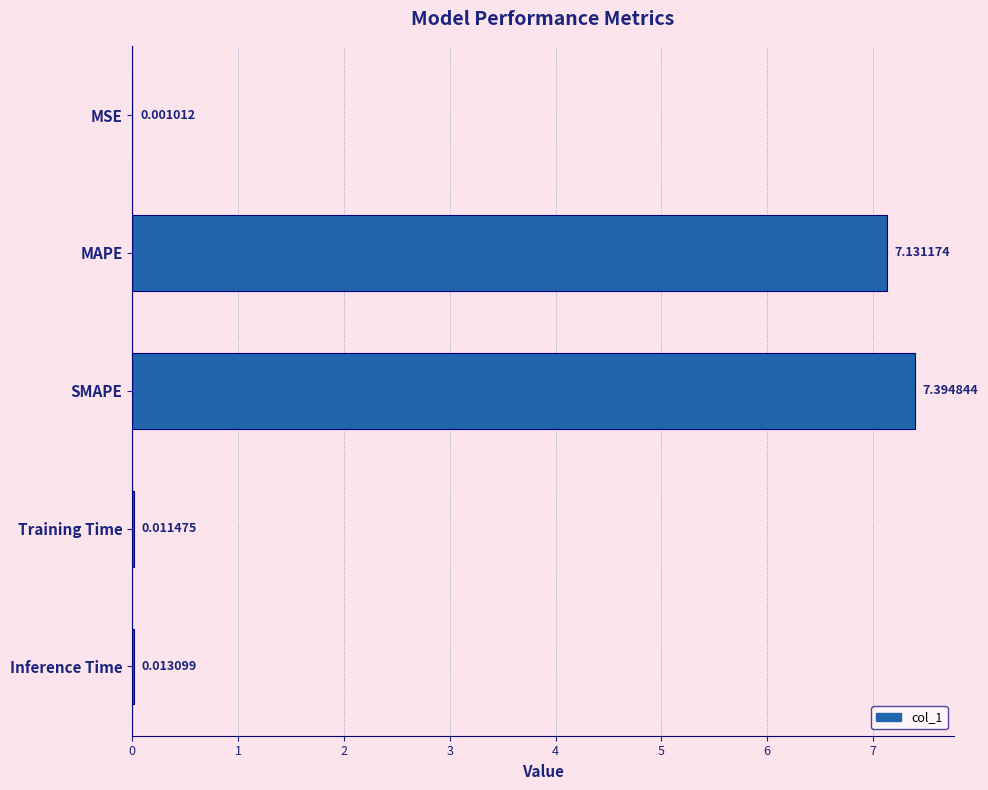

Which has a higher value, MAPE or MSE?

MAPE